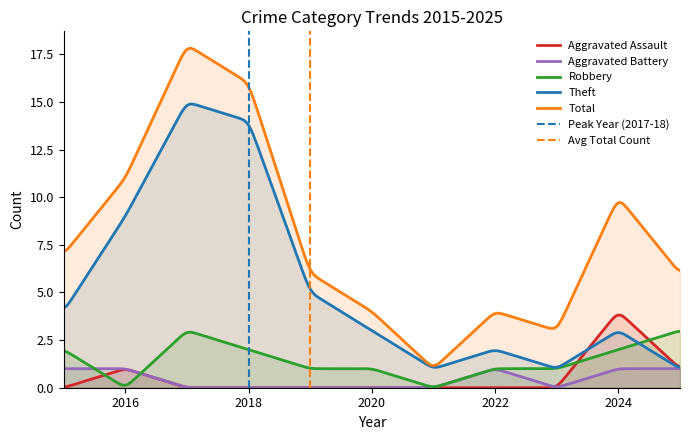

Where do Robbery and Theft first cross each other?

2024 and 2025